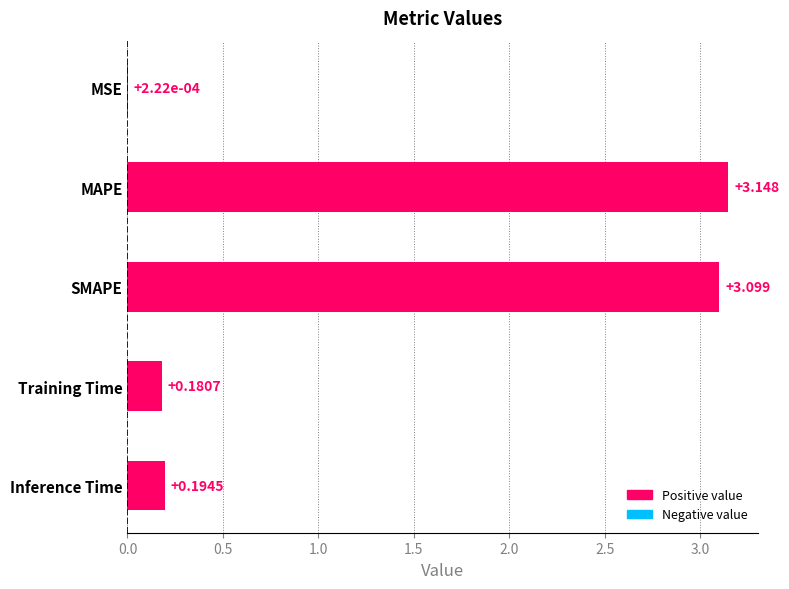

Which has a higher value, Inference Time or MSE?

Inference Time